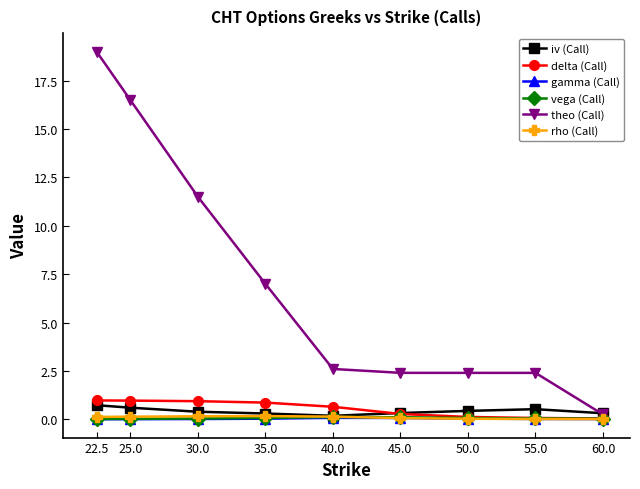

How many lines are shown in the chart?

6